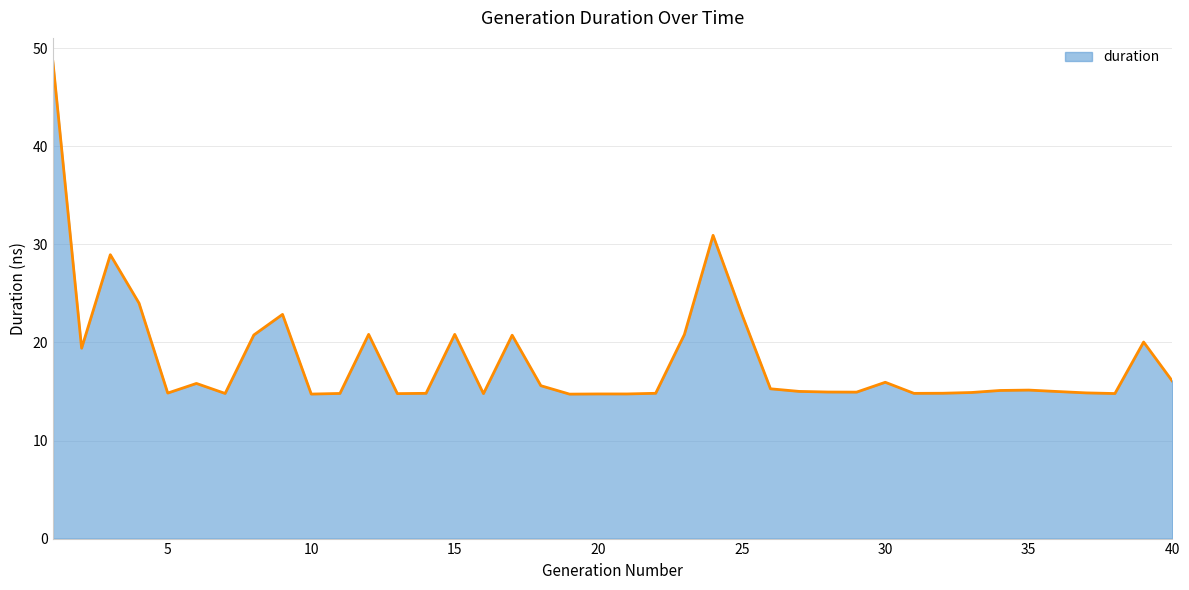

What is the minimum value shown in the chart?

14.7